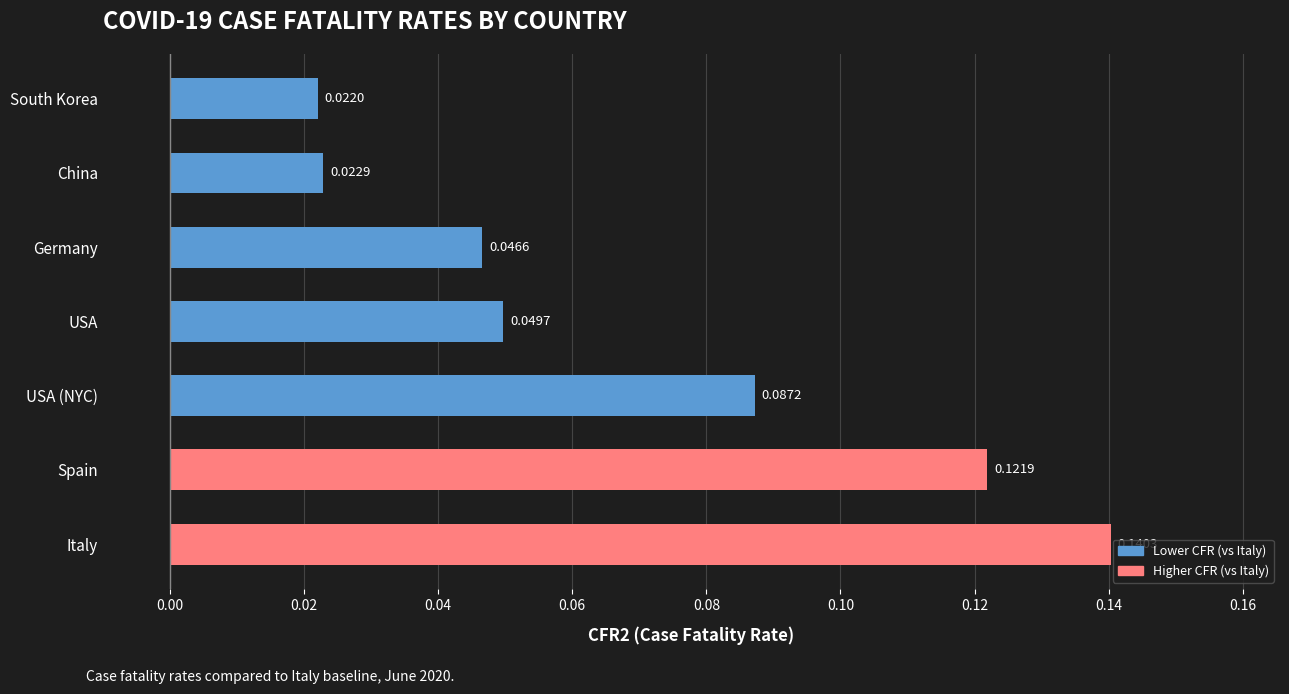

What is the sum of all values?

0.5